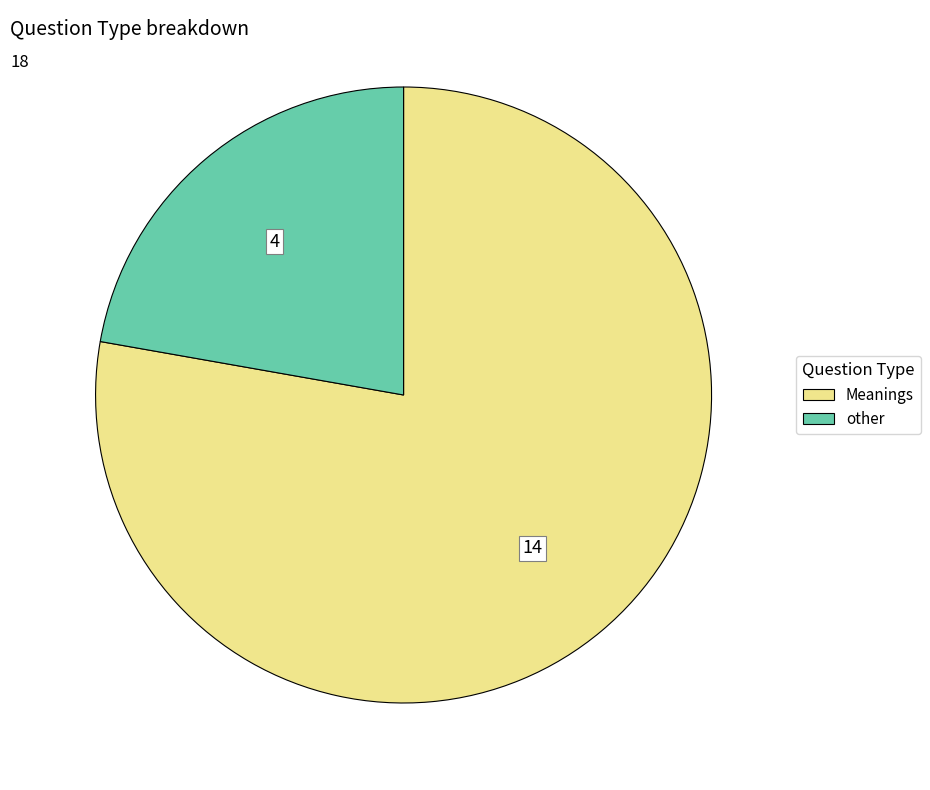

Which slice is the smallest?

other